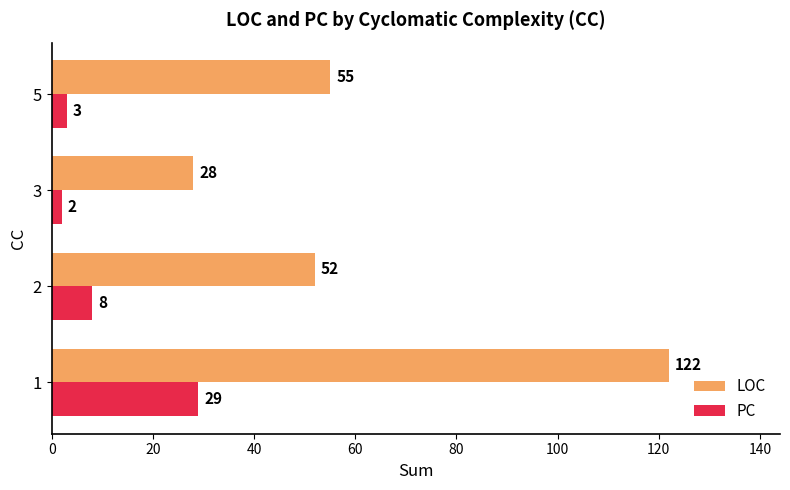

How many data points in LOC are less than 55?

2